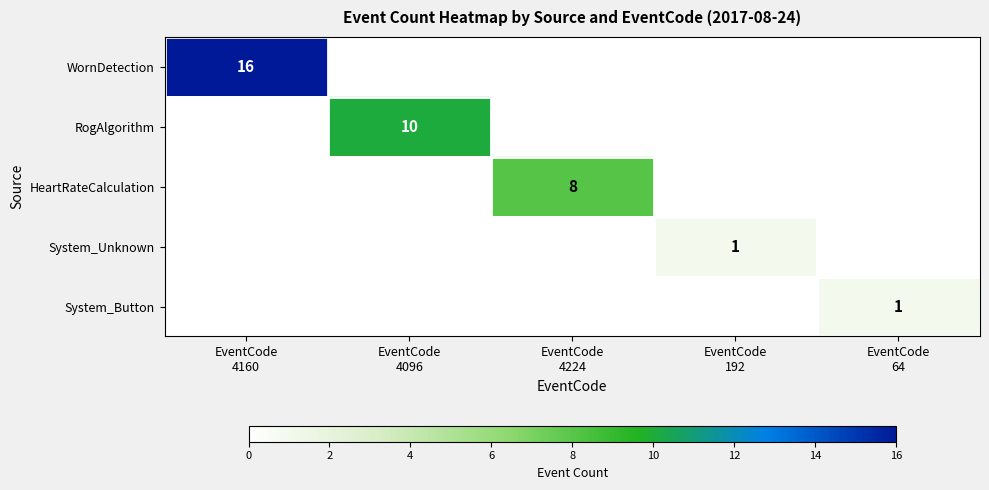

True or false: WornDetection has a value of 10 at EventCode 4160.

False